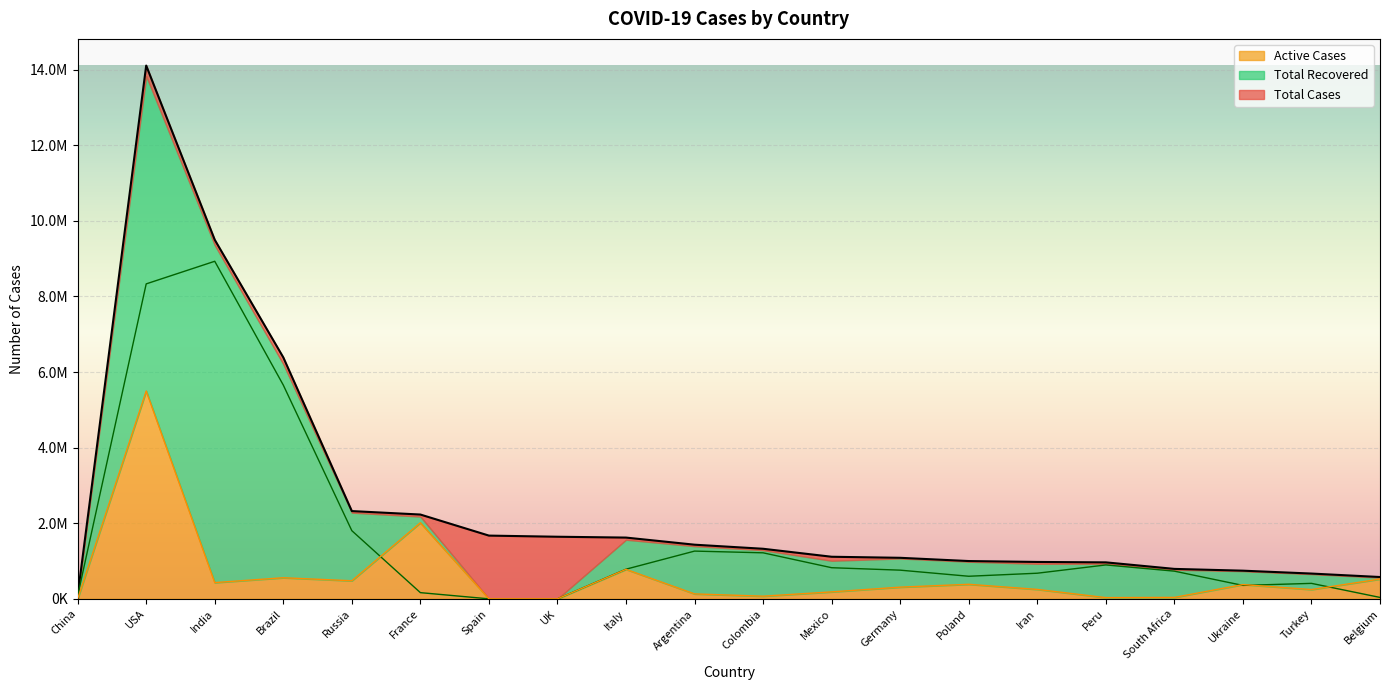

What is the value of the Active Cases point at the 5th from the left?

478125